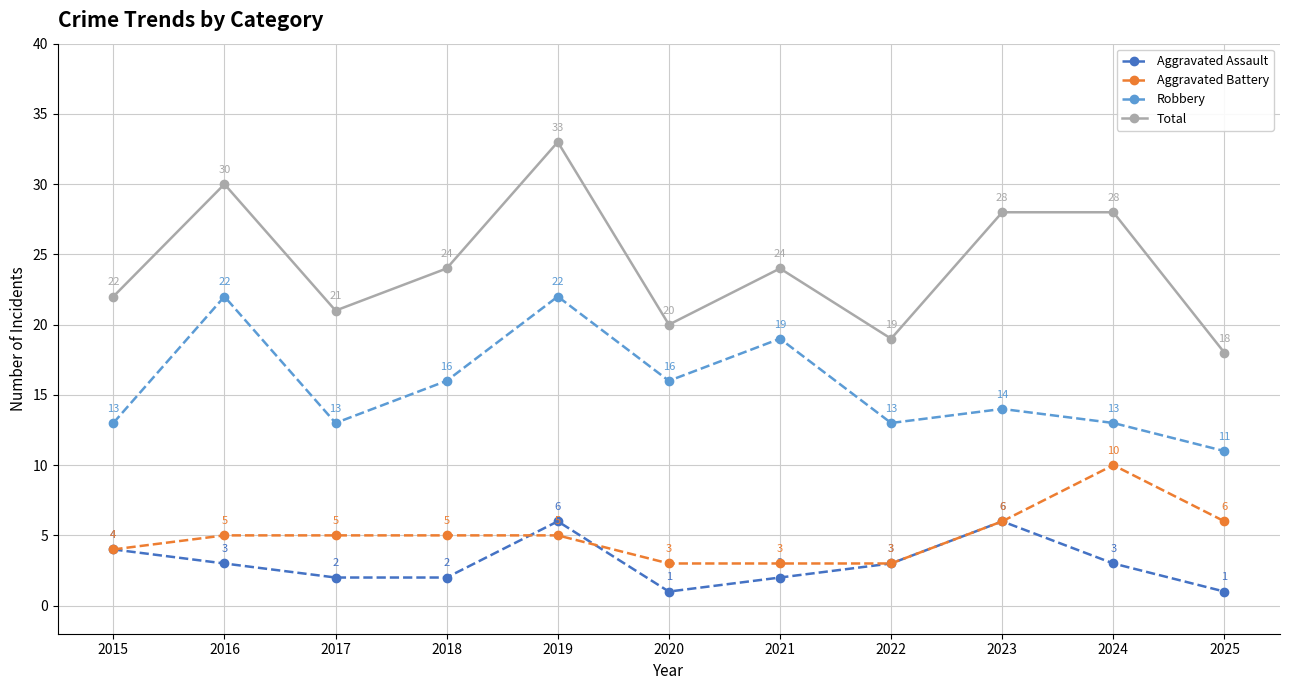

Rank the series at 2016 from highest to lowest value.

Total, Robbery, Aggravated Battery, Aggravated Assault